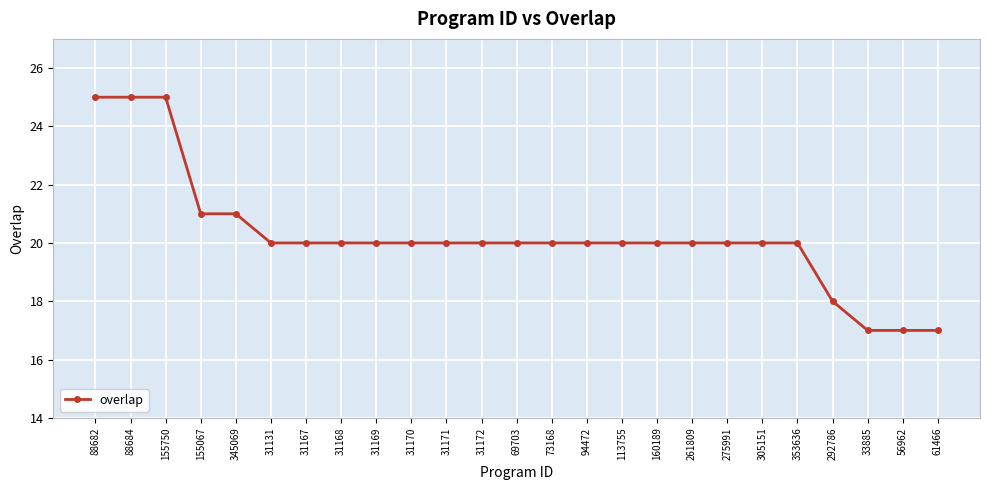

Count the number of data series in this chart.

1